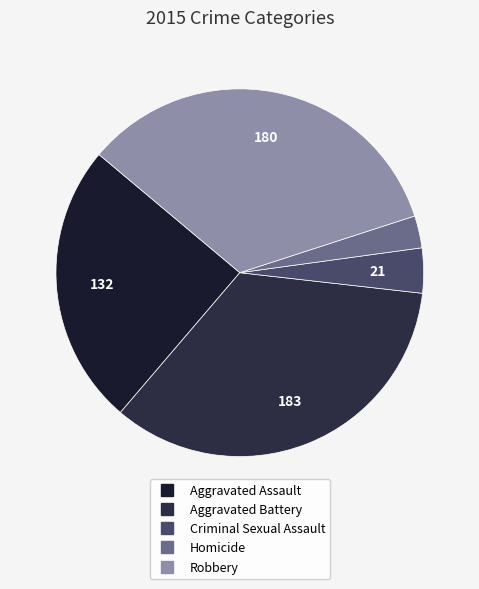

How many segments does this pie chart have?

5